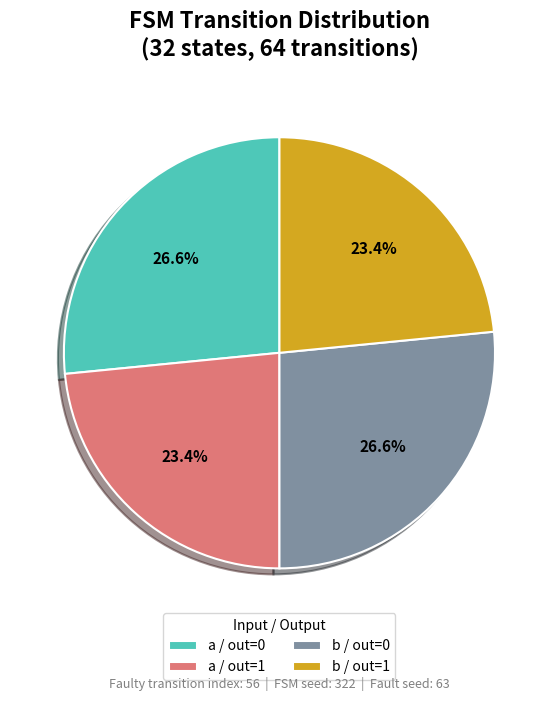

Between b / out=1 and a / out=0, which is larger?

a / out=0